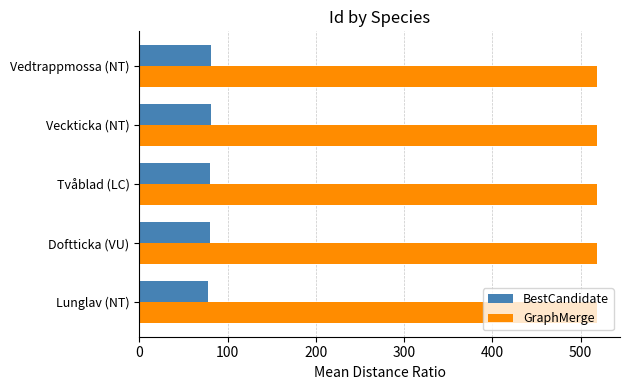

Is it true that GraphMerge equals 304.5 at Vedtrappmossa (NT)?

False